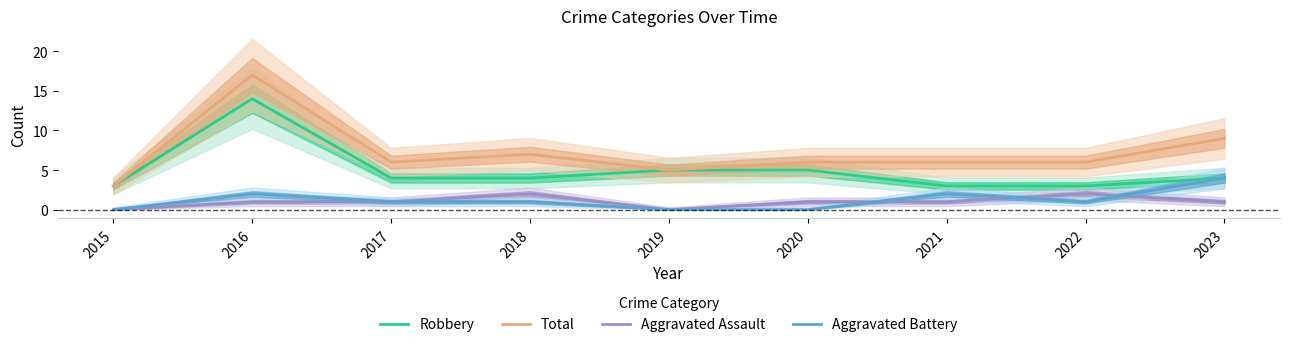

What are all the series names shown in the legend?

Robbery, Total, Aggravated Assault, Aggravated Battery